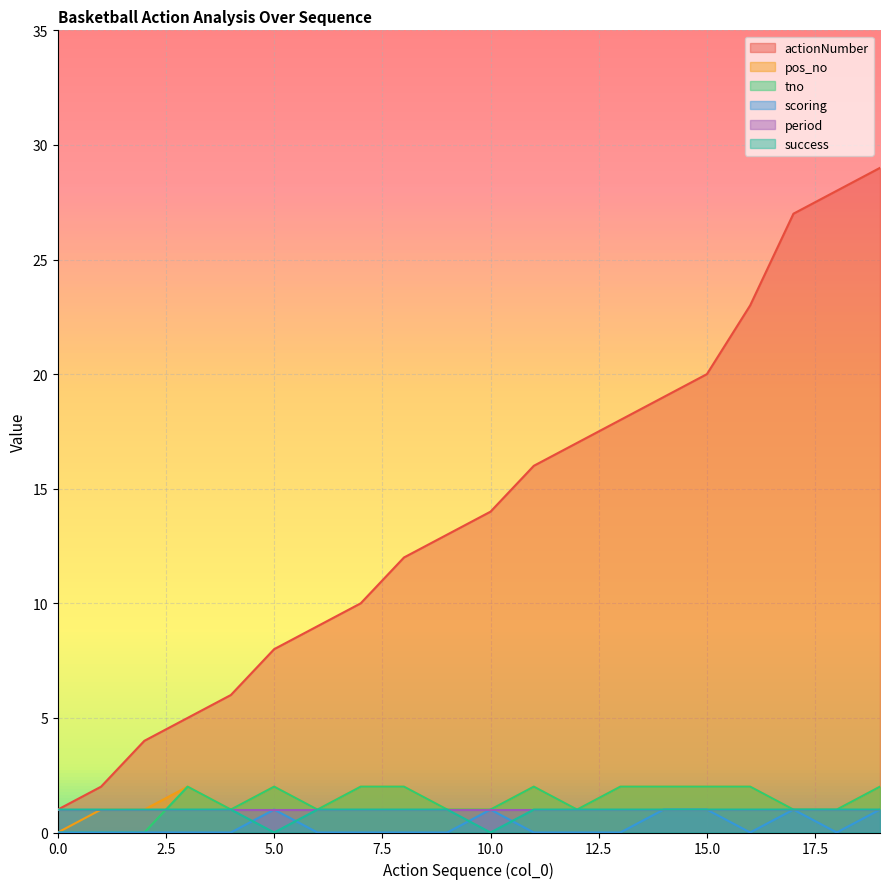

True or false: actionNumber and success intersect in this chart.

False